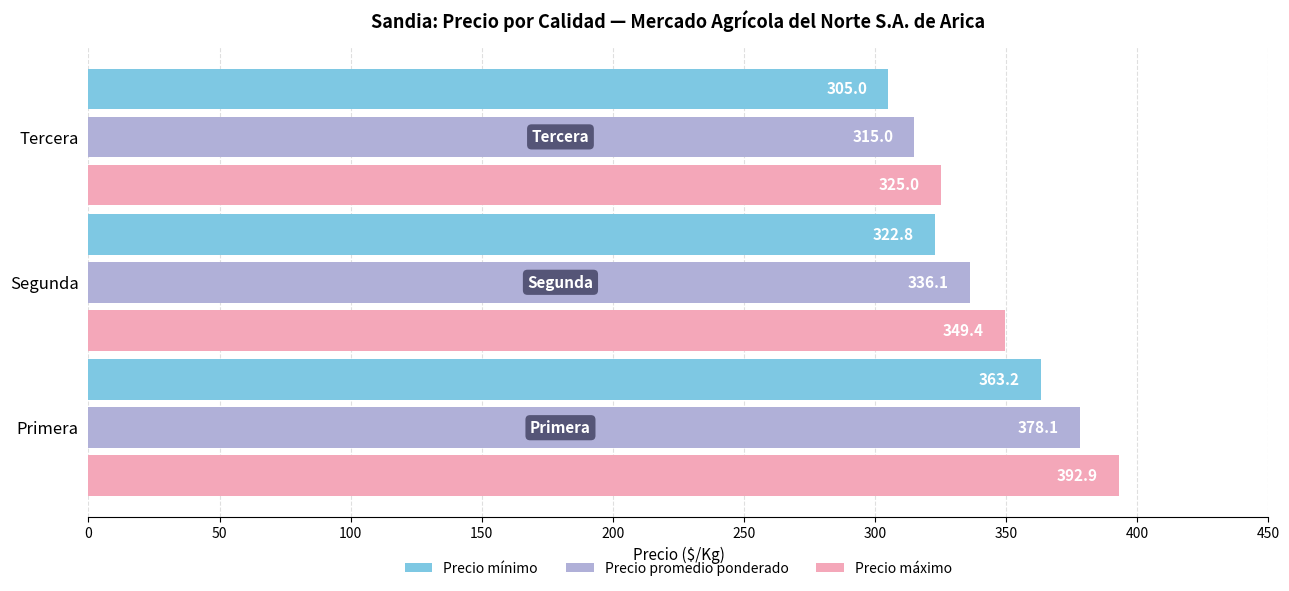

Read the Precio mínimo value at Tercera.

305.0